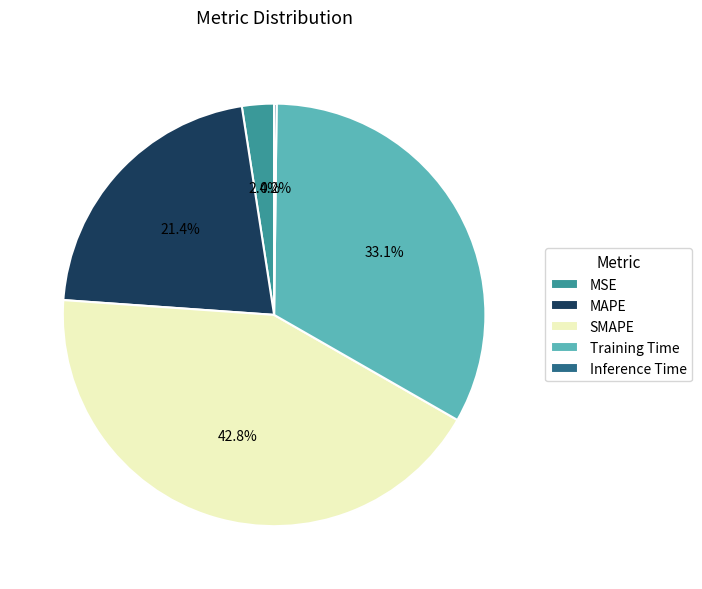

How much of the chart is everything except MAPE?

78.6%